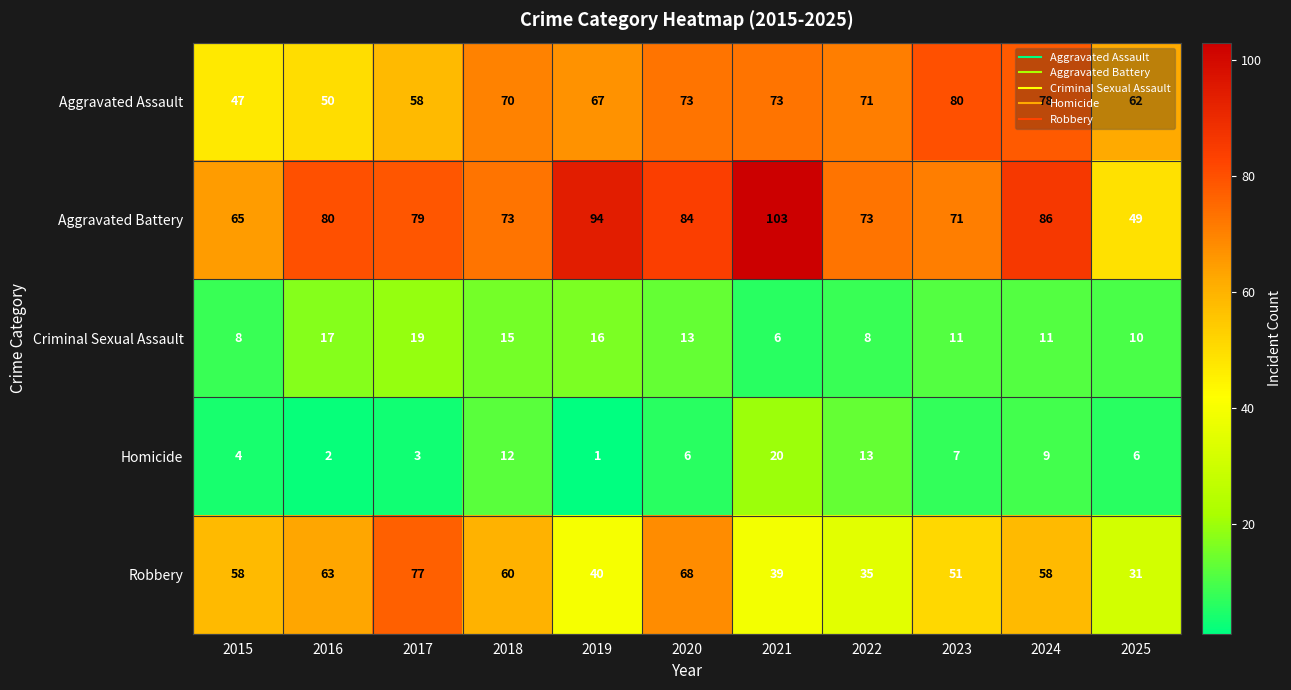

At which category is the sum across all series the highest?

2020